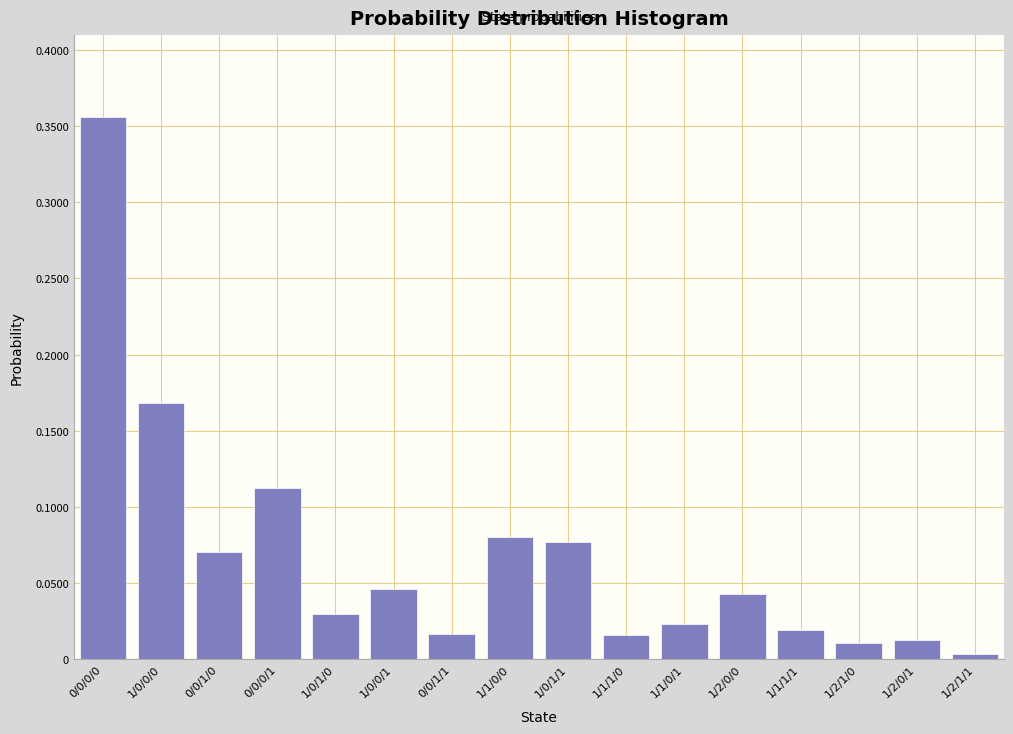

True or false: the data shows 0.0 at 1/1/1/0.

True